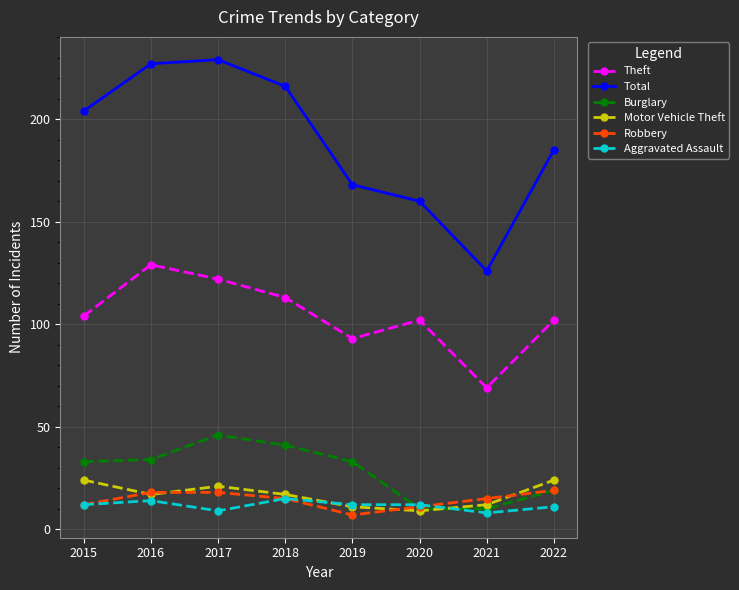

What is the difference between the Aggravated Assault values at 2017 and 2021?

1